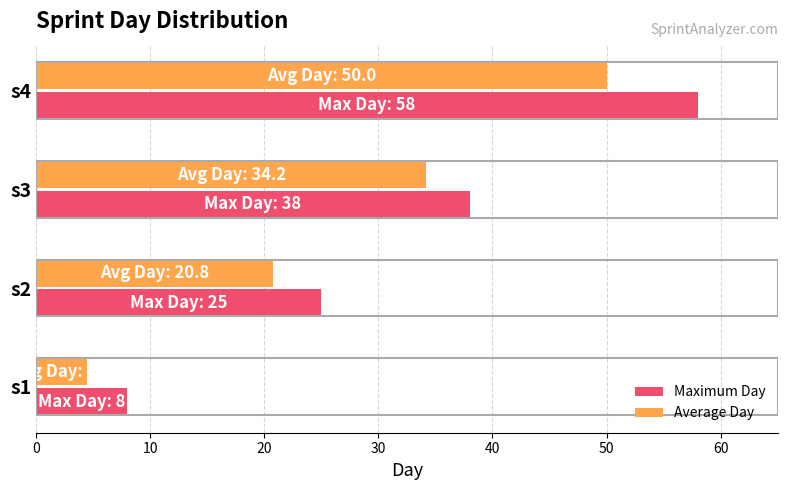

Is it true that Average Day equals 32.8 at s2?

False